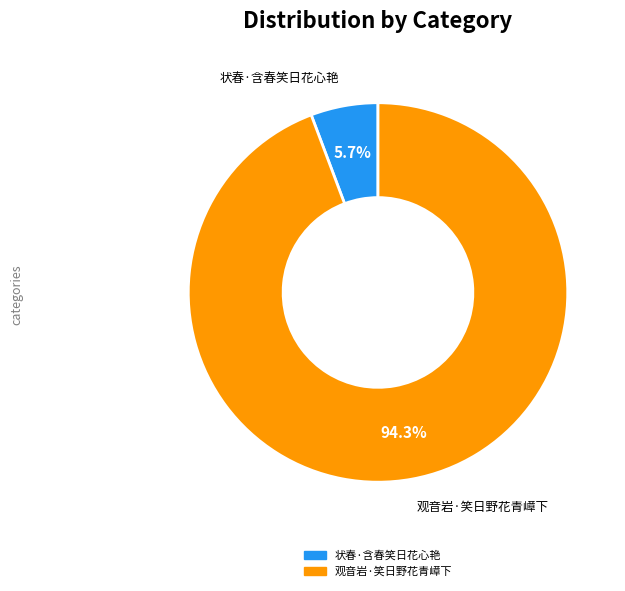

How much of the chart is everything except 观音岩·笑日野花青嶂下?

5.7%